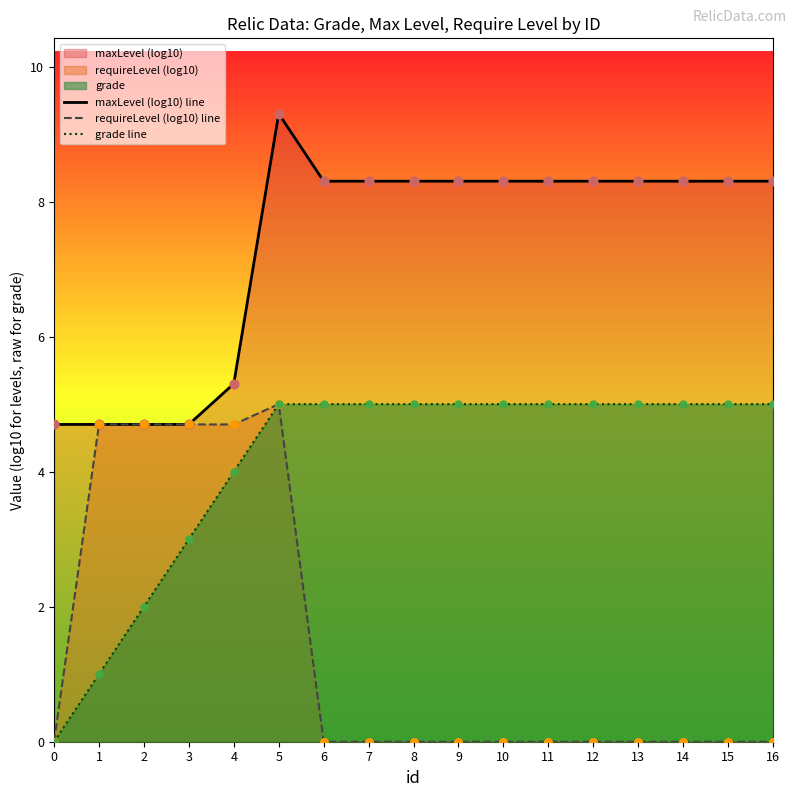

Which series reaches the maximum Y coordinate?

maxLevel (log10) line